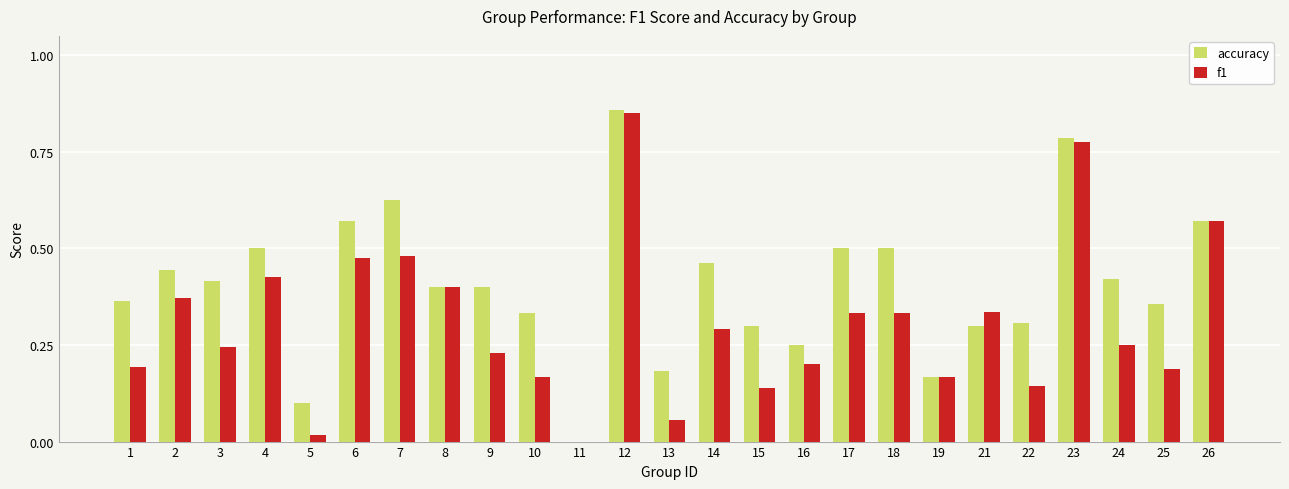

How many values in f1 are above zero?

24